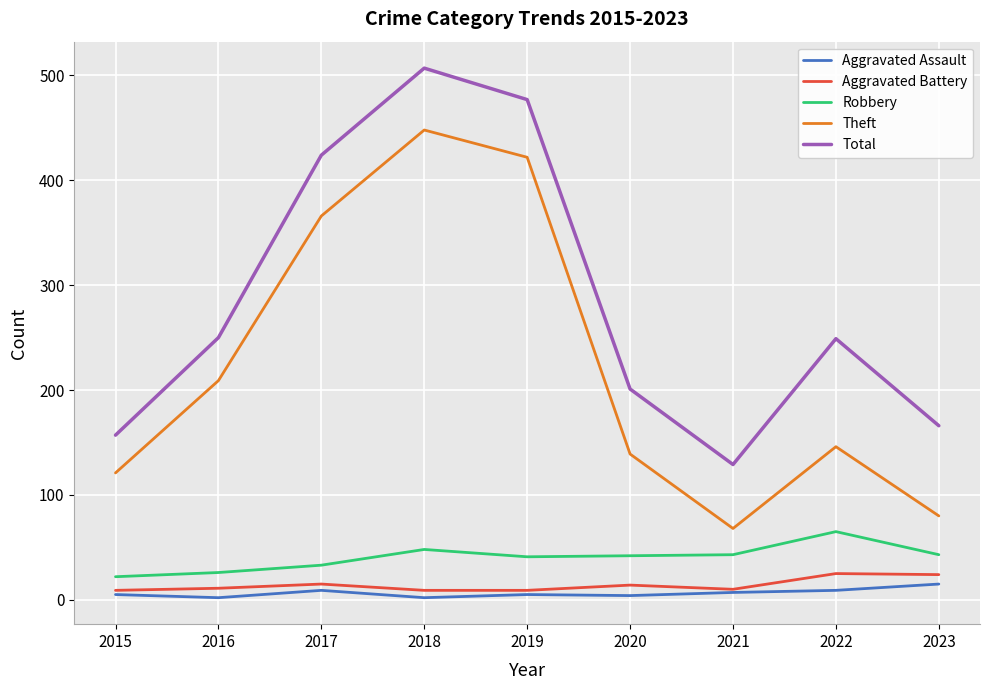

At which category does Theft reach its first local peak?

2018